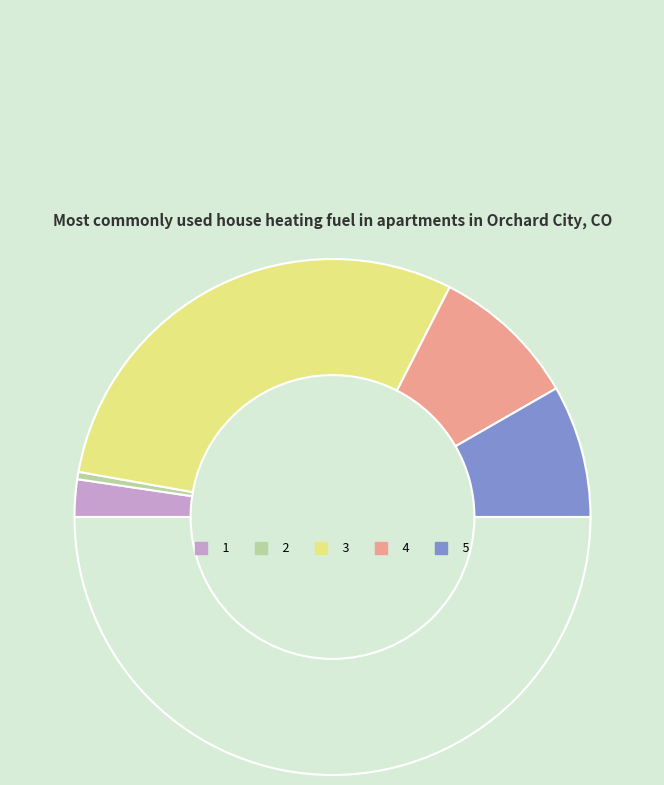

Count the number of slices in the pie.

6